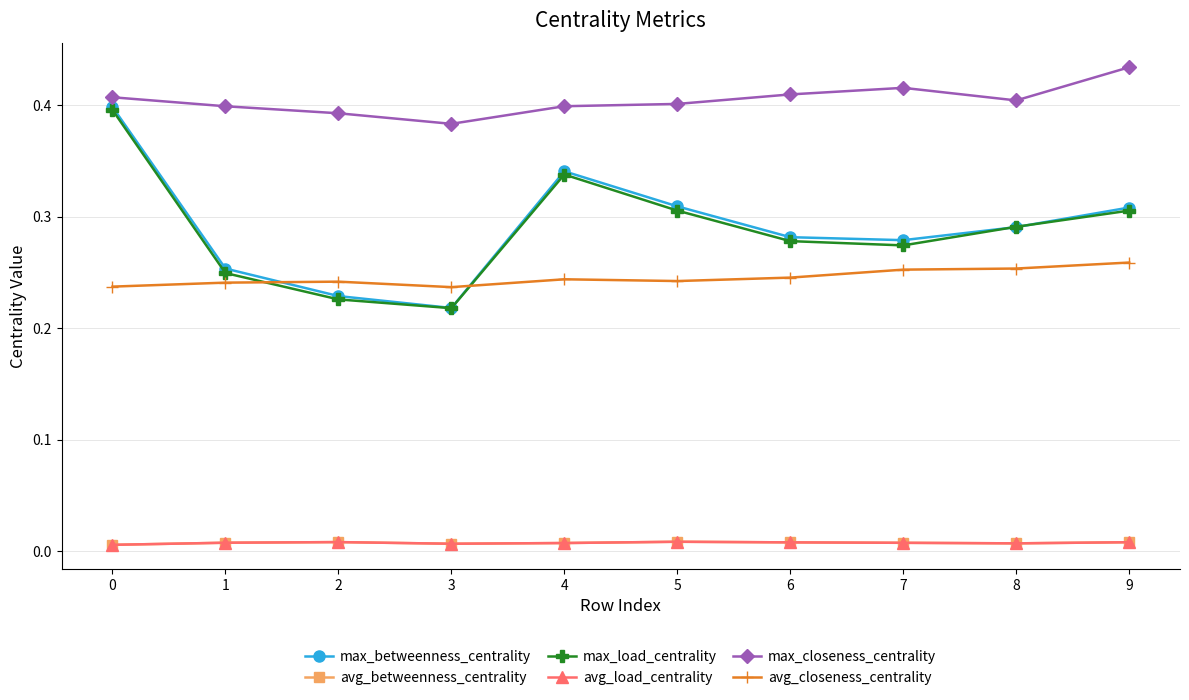

Does the chart have visible grid lines?

Yes